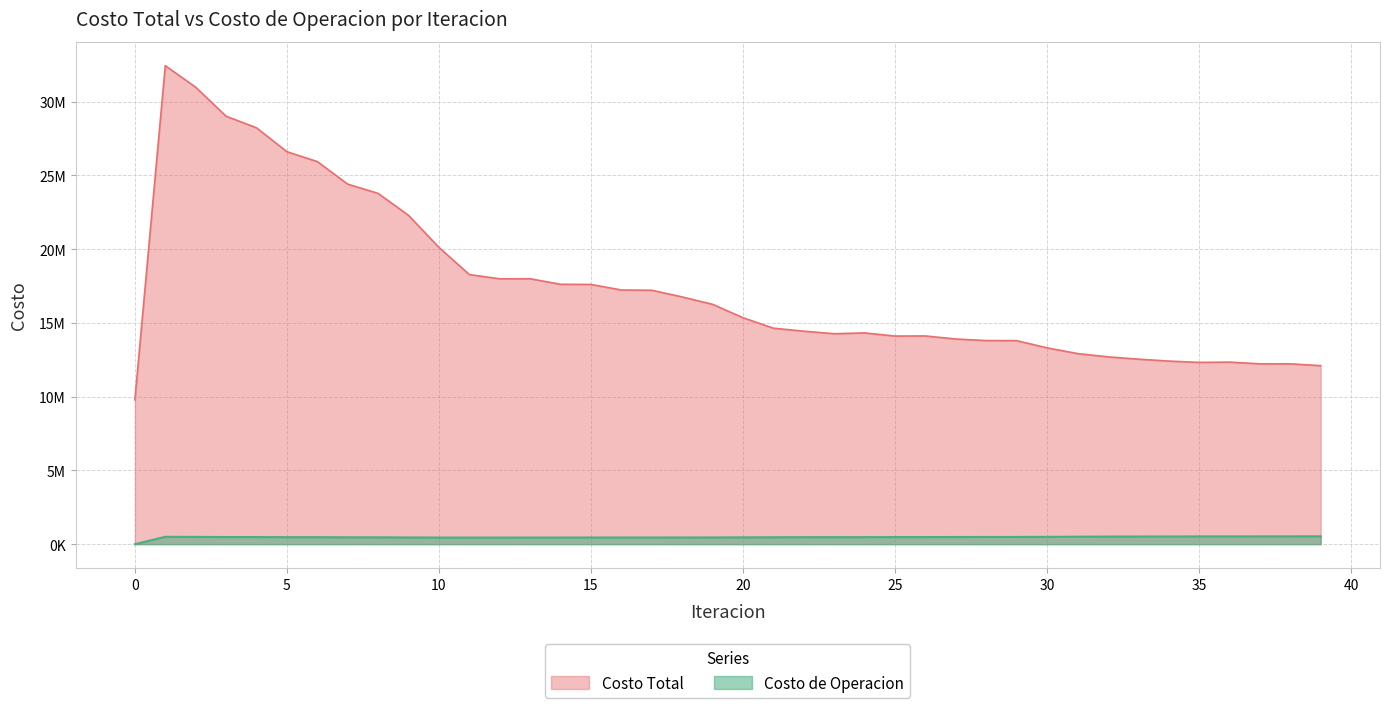

Which series has the largest total across all categories?

Costo Total